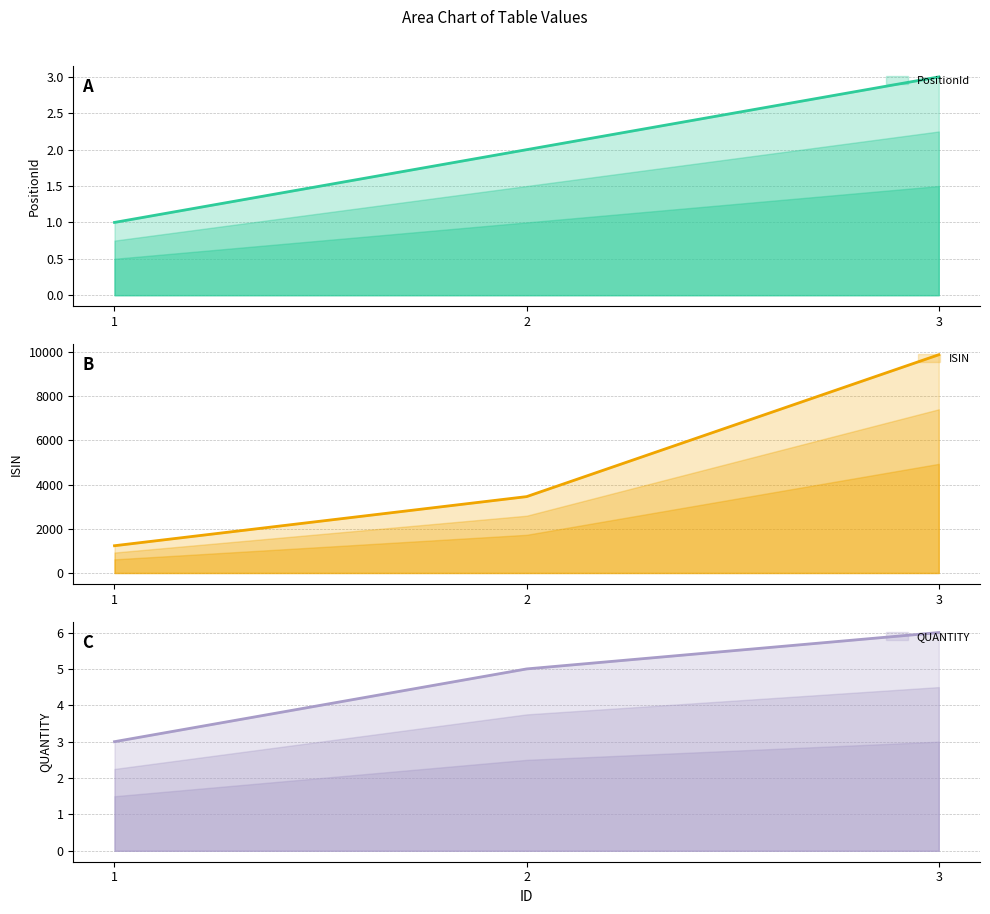

What is the total value across all series at 2?

3463